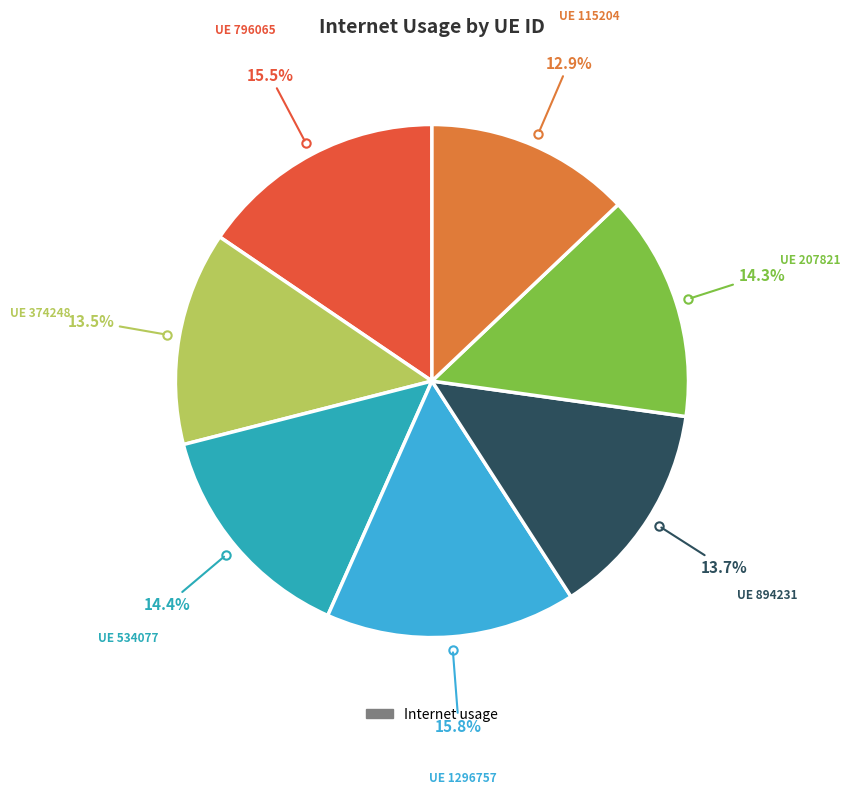

Is there any slice that represents more than half of the pie?

No